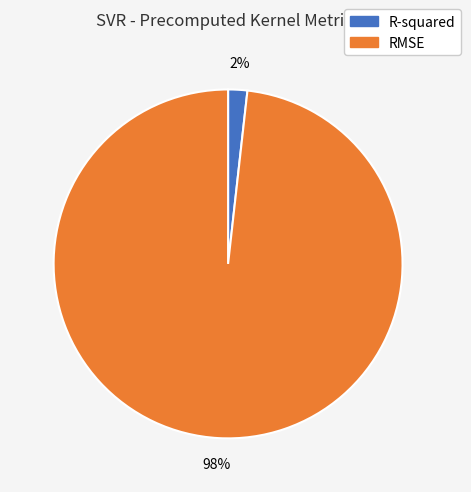

Is the sum of R-squared and RMSE greater than half?

Yes